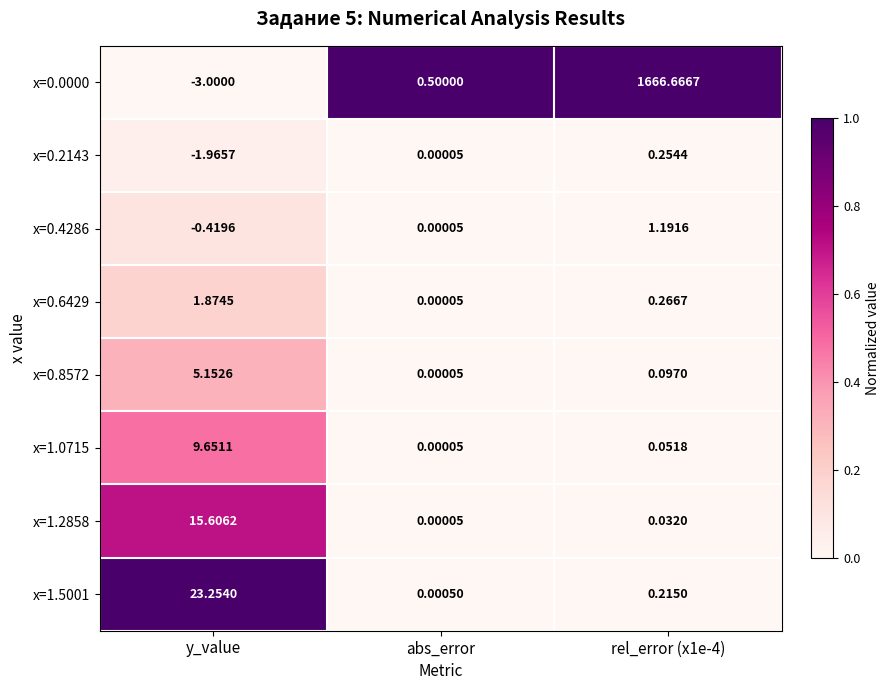

Is the value of x=0.8572 at rel_error (x1e-4) greater than the value of x=0.2143 at y_value?

Yes